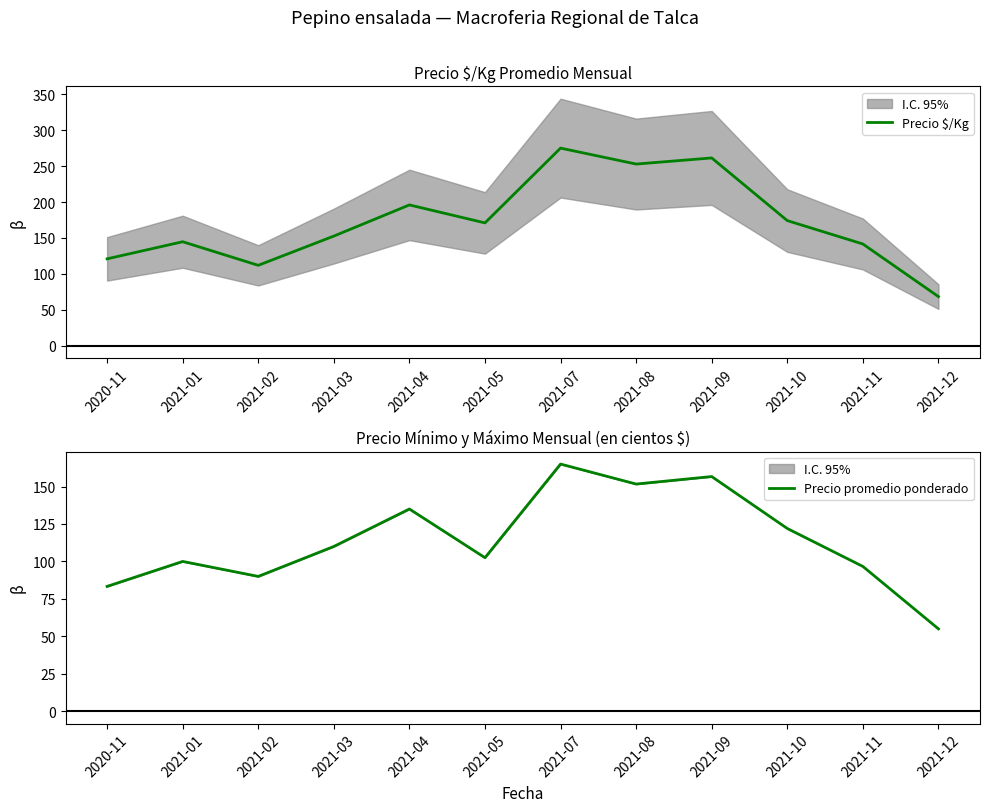

Reading left to right, transcribe all the data shown in this chart.

Precio $/Kg: 121.0	144.8	112.0	152.7	196.0	171.0	275.0	252.8	261.3	174.2	141.7	68.5
Precio promedio ponderado: 83.3	100.0	90.0	110.0	135.0	102.5	165.0	151.7	156.7	122.0	96.7	55.0